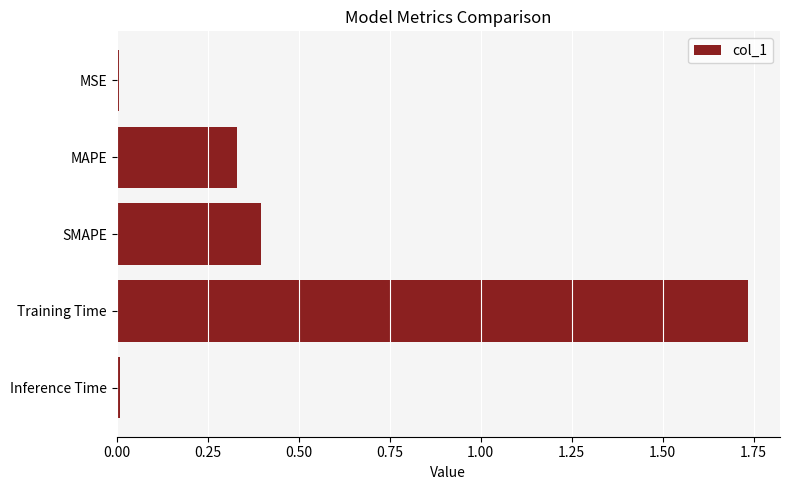

How many bars are there in total?

5